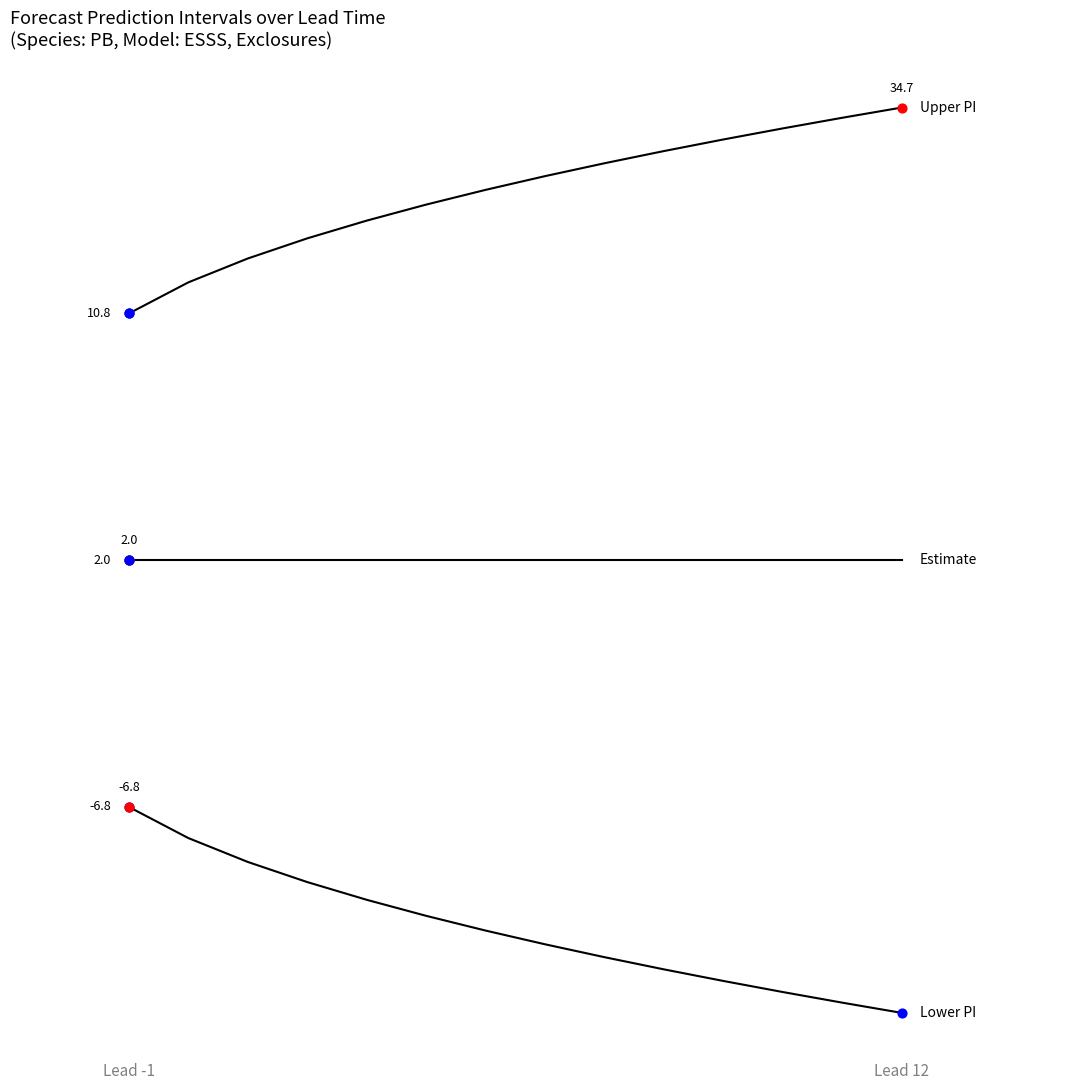

Does the chart have visible grid lines?

No